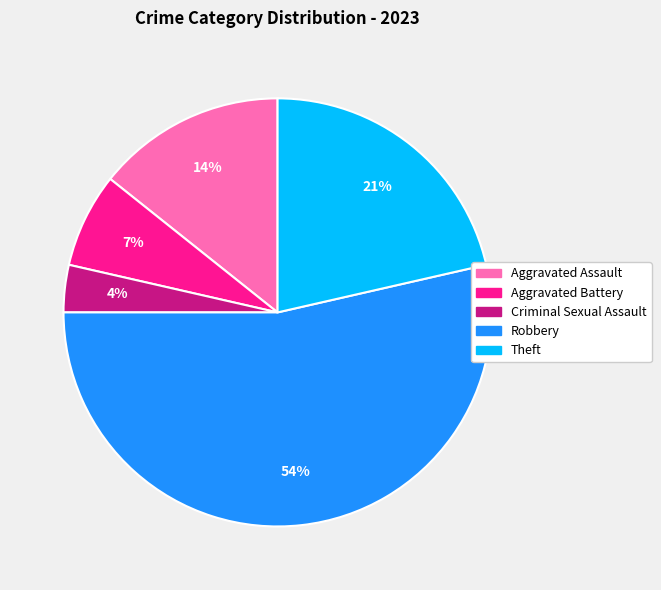

Do Aggravated Battery and Criminal Sexual Assault together represent more than half of the pie?

No